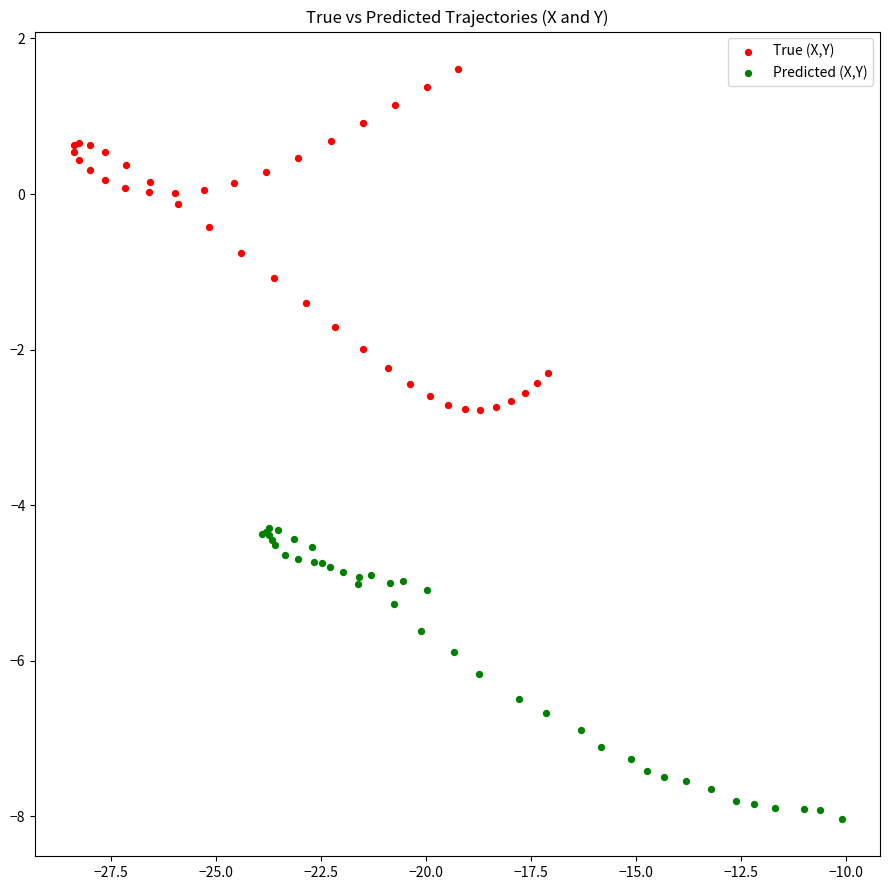

Which series reaches the minimum Y coordinate?

Predicted (X,Y)